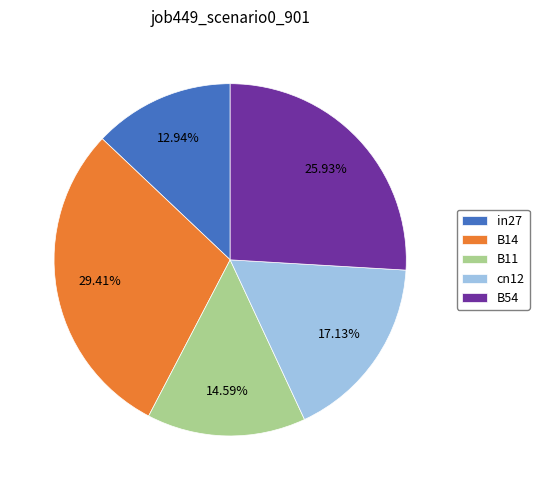

To the nearest percent, what is the difference between the largest and smallest slice percentages?

16%